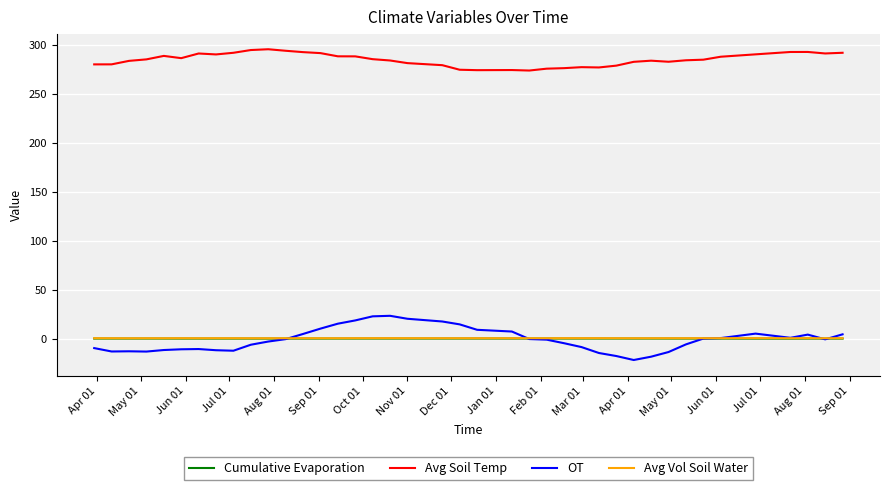

Which series has the widest spread of values?

OT